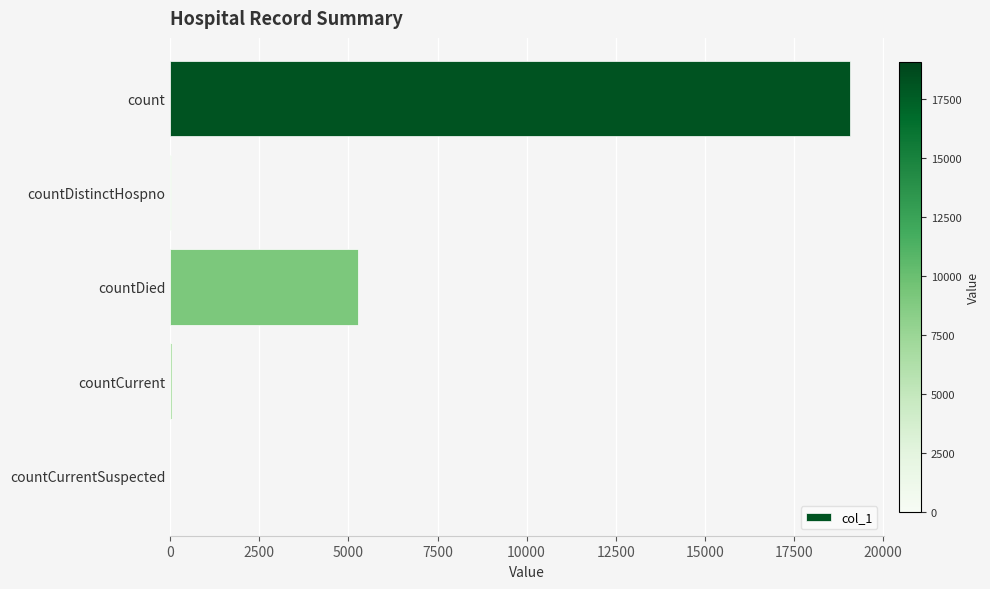

The chart shows a value of 19064 at count. True or false?

True